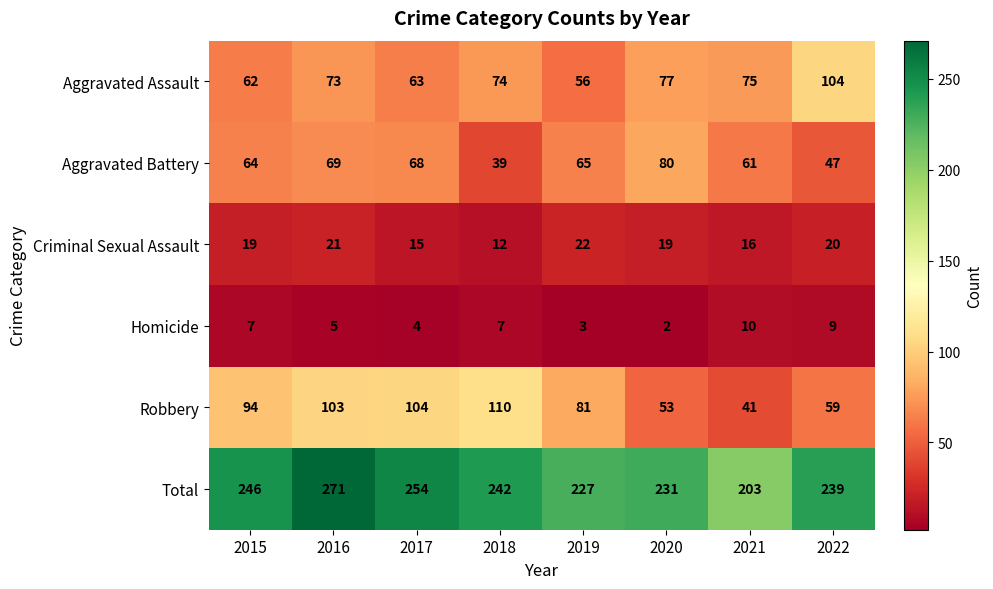

The Criminal Sexual Assault series shows 6 at 2015. True or false?

False